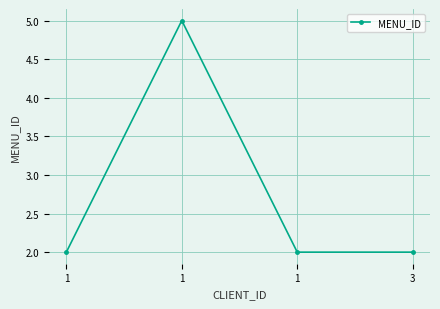

How many lines are shown in the chart?

1